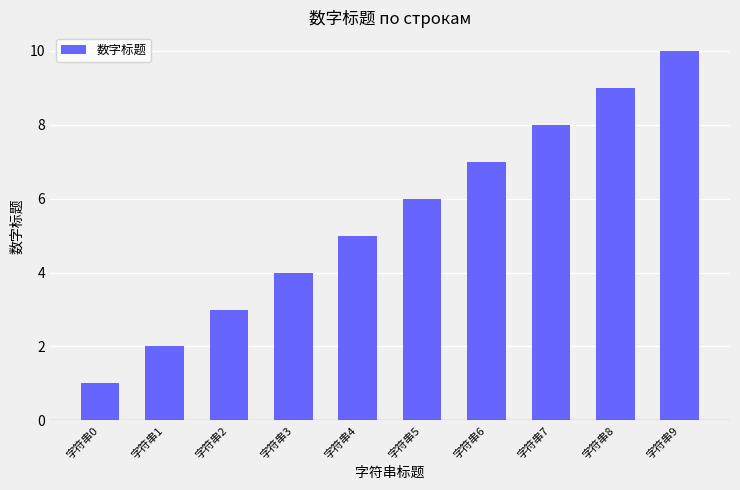

How many data points does each series have?

10